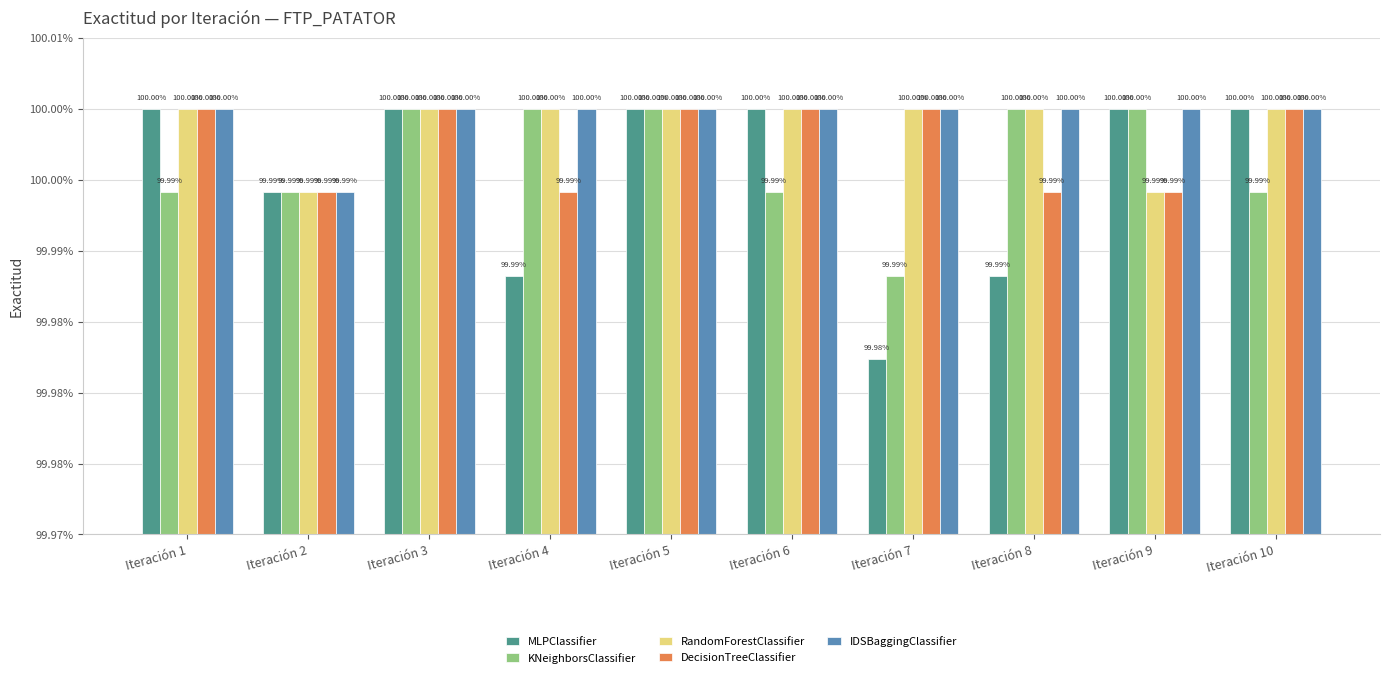

What are all the series names shown in the legend?

MLPClassifier, KNeighborsClassifier, RandomForestClassifier, DecisionTreeClassifier, IDSBaggingClassifier